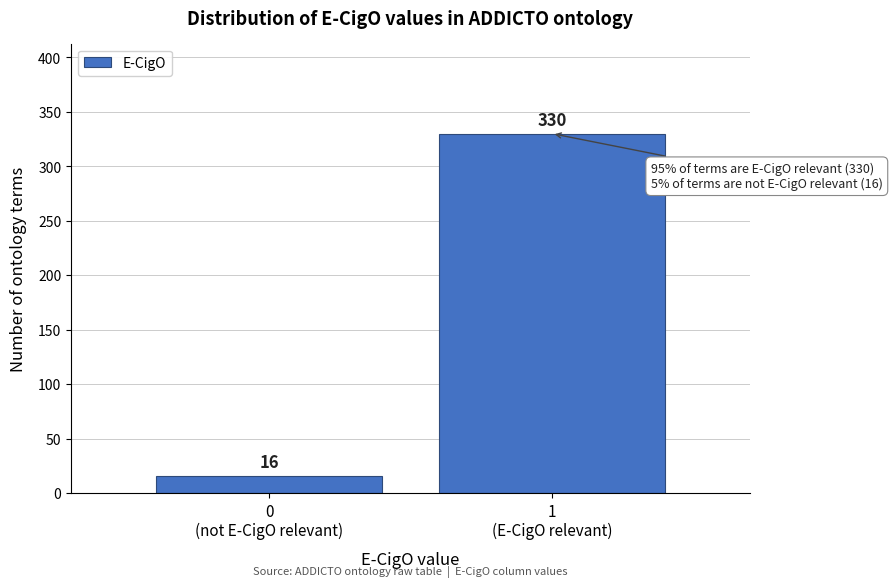

Reading right to left, list all the values displayed in this chart.

330	16